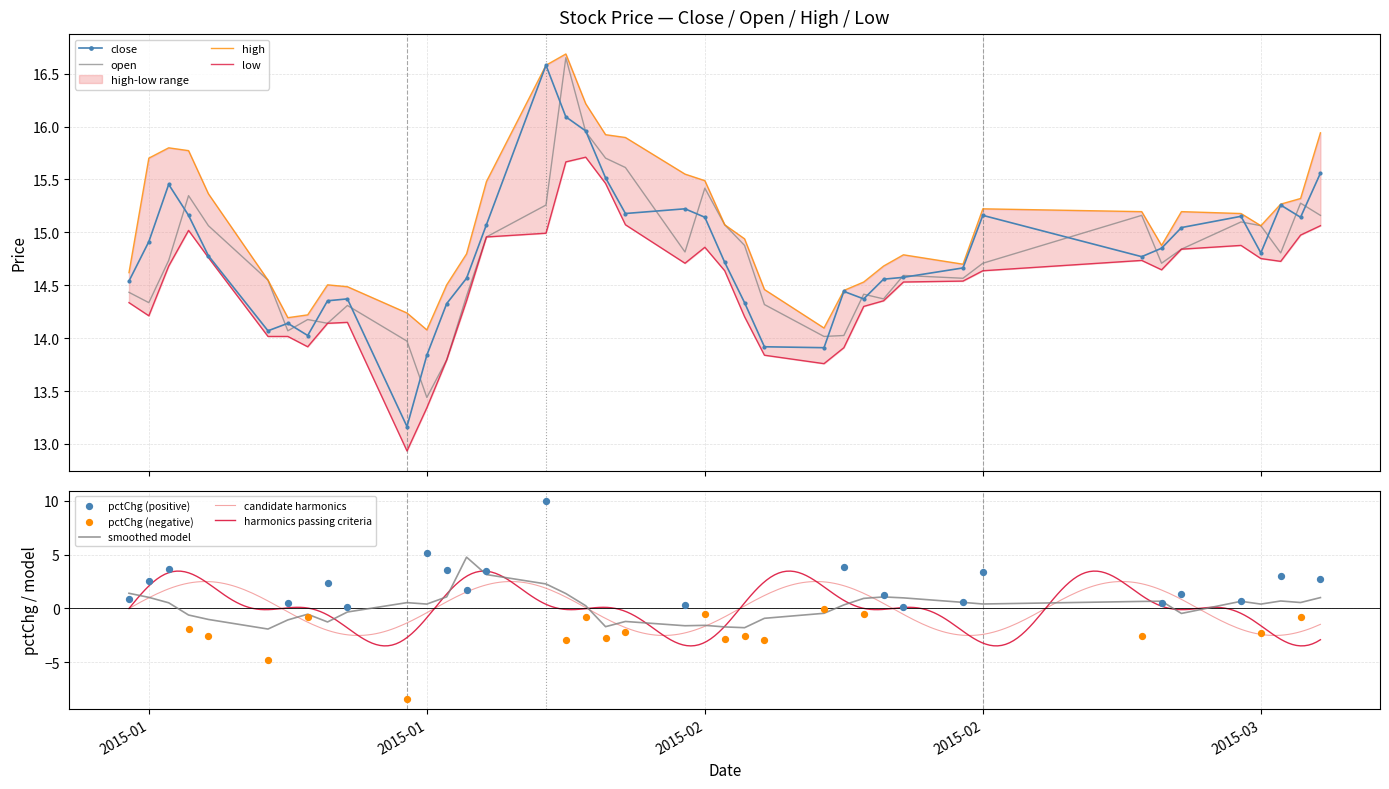

Which series reaches the maximum Y coordinate?

high